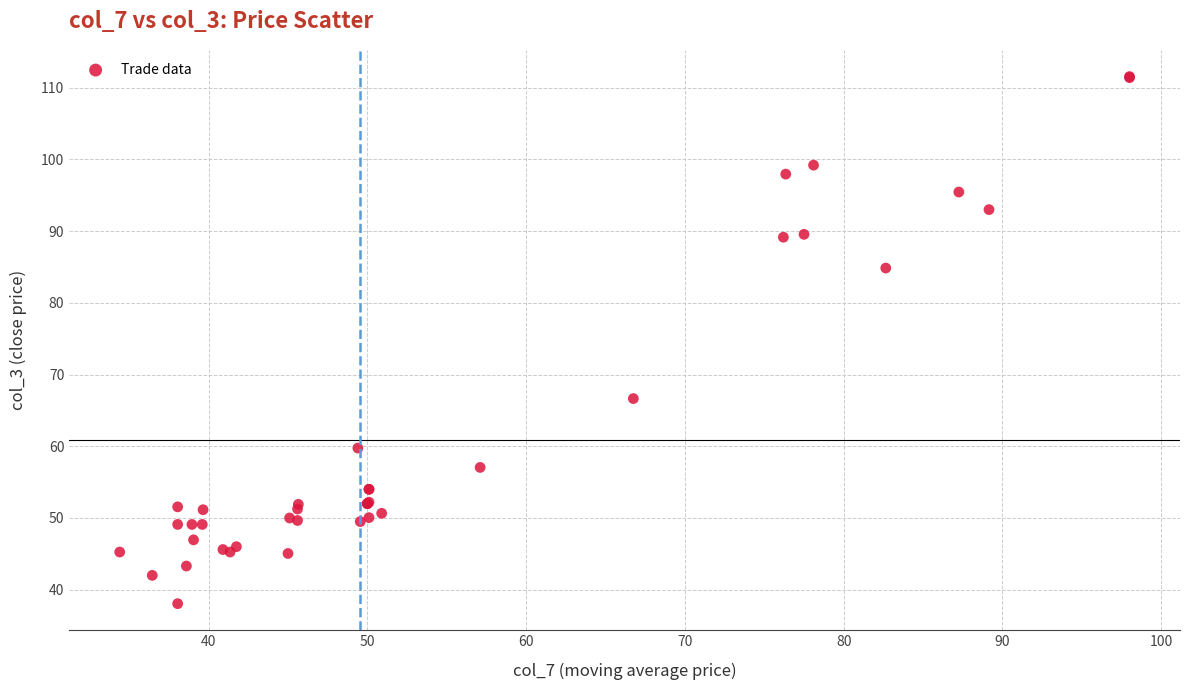

What Y value in the scatter plot is closest to 74?

66.7